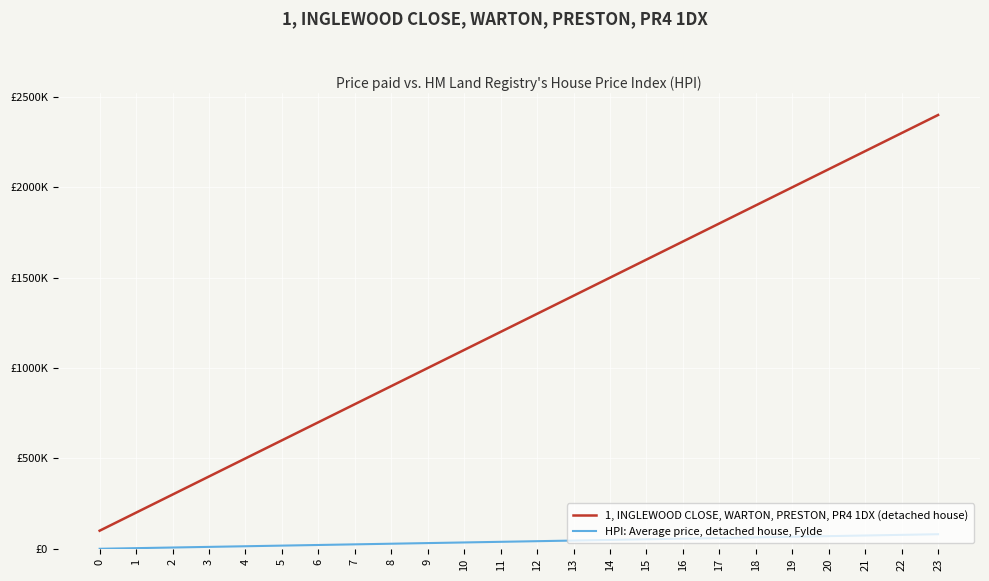

What is the difference between the highest and lowest values at 19?

1933500